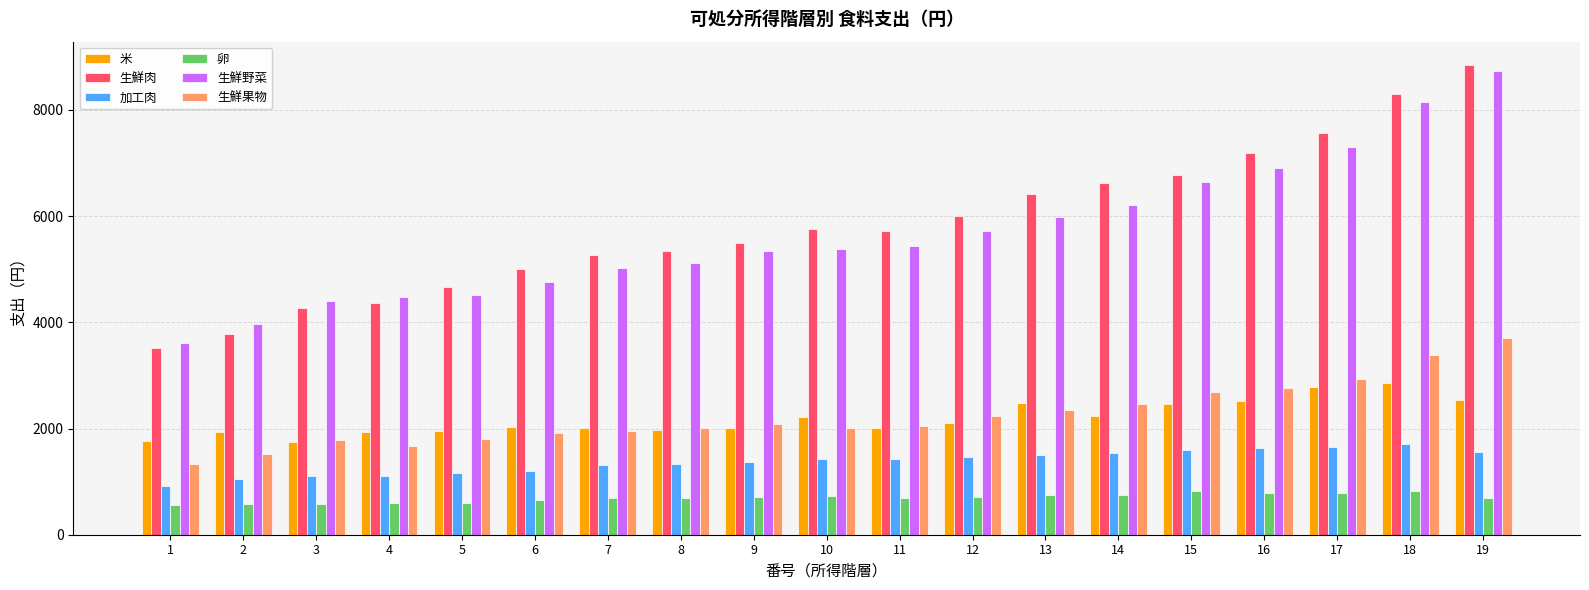

How many bars are there in total?

114